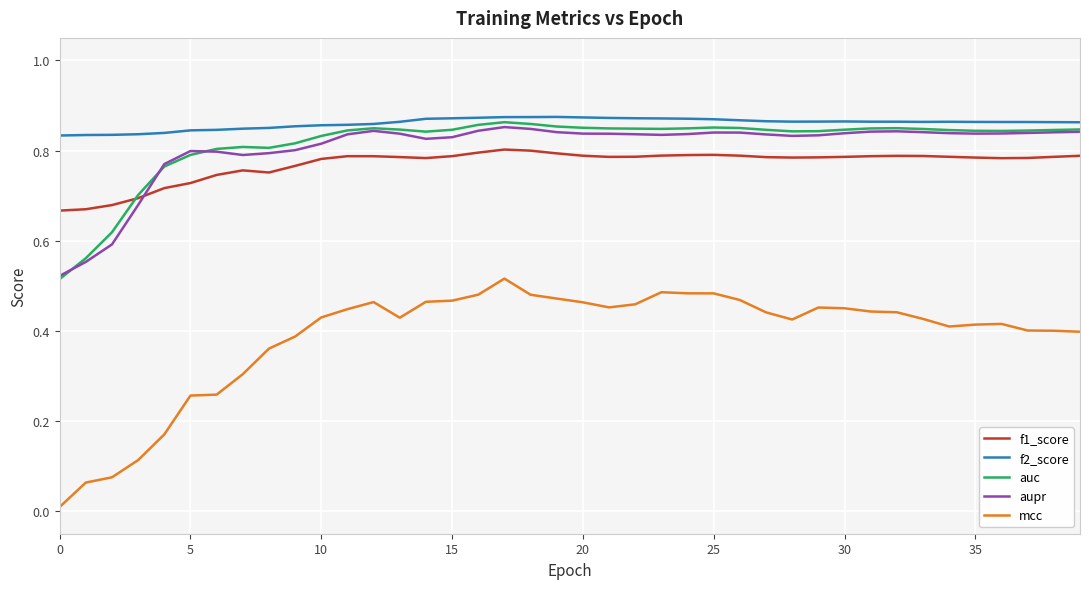

Which series has the largest range (max minus min)?

mcc